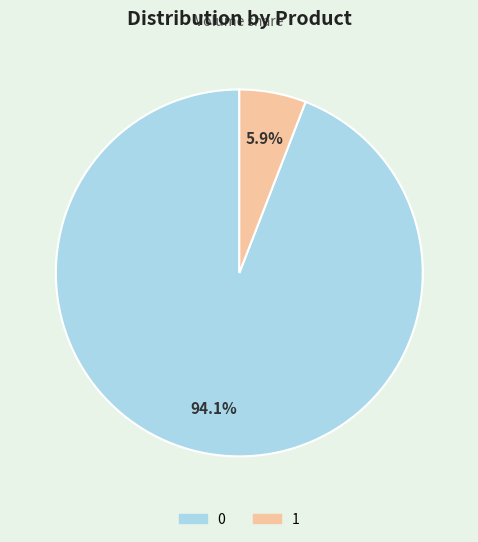

Is 1 the majority of the pie?

No